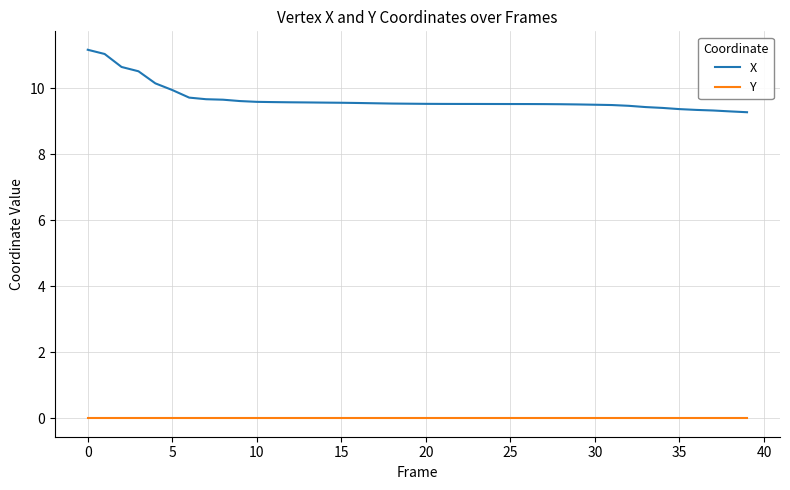

What are all the series names shown in the legend?

X, Y